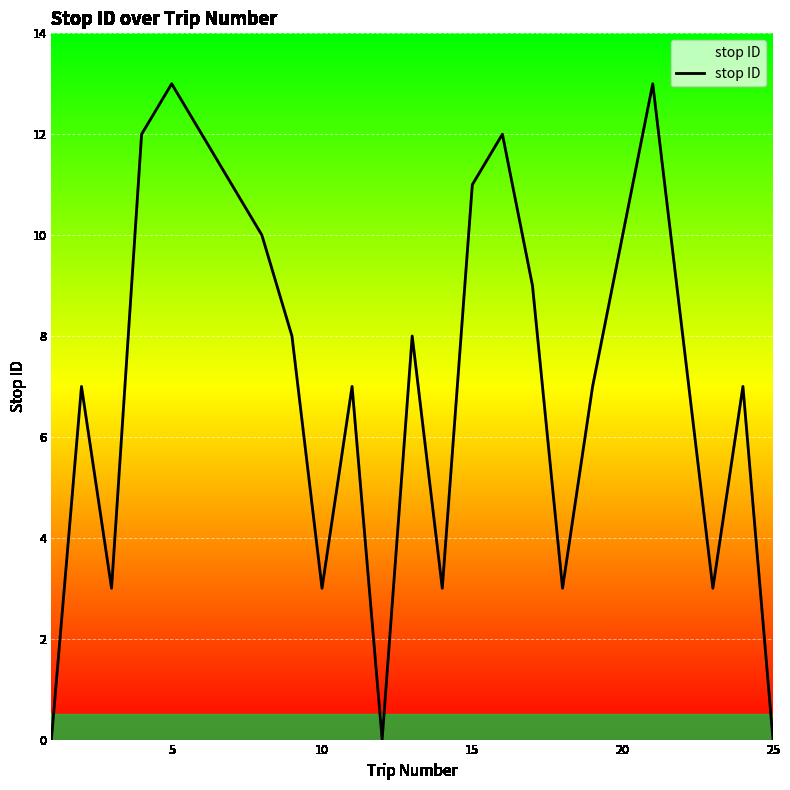

How many categories are shown in the chart?

25